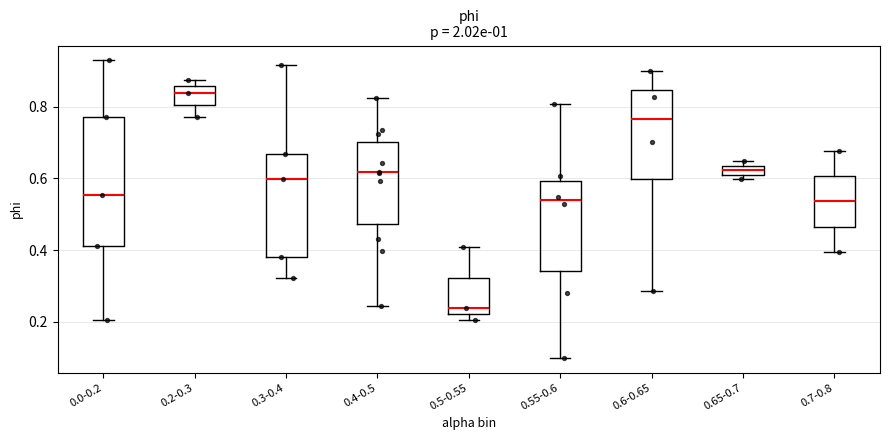

Comparing the boxes themselves (not the whiskers), which one is the tallest?

0.0-0.2